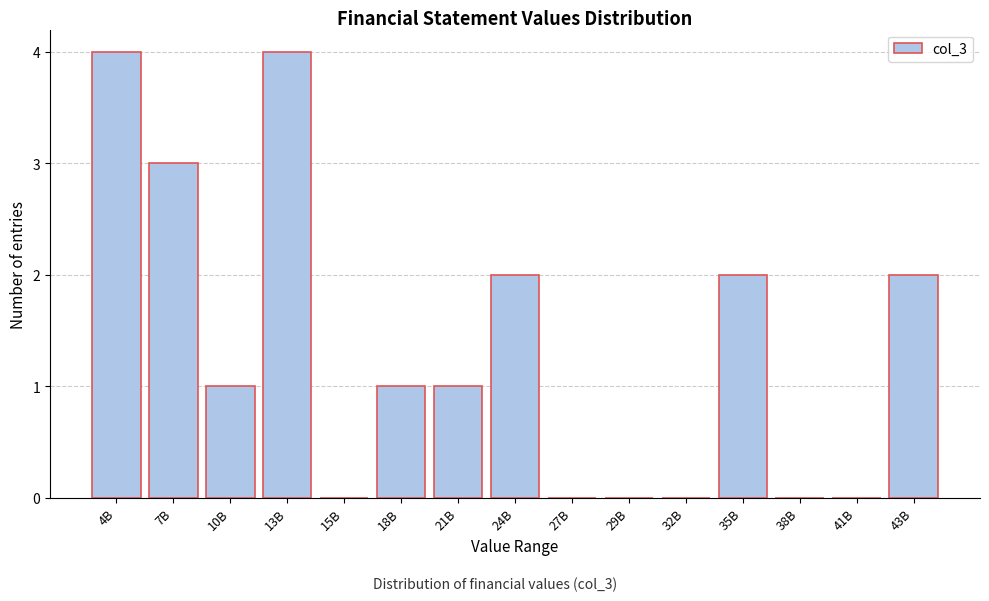

Reading left to right, extract all data points from this chart.

4B=4	7B=3	10B=1	13B=4	15B=0	18B=1	21B=1	24B=2	27B=0	29B=0	32B=0	35B=2	38B=0	41B=0	43B=2